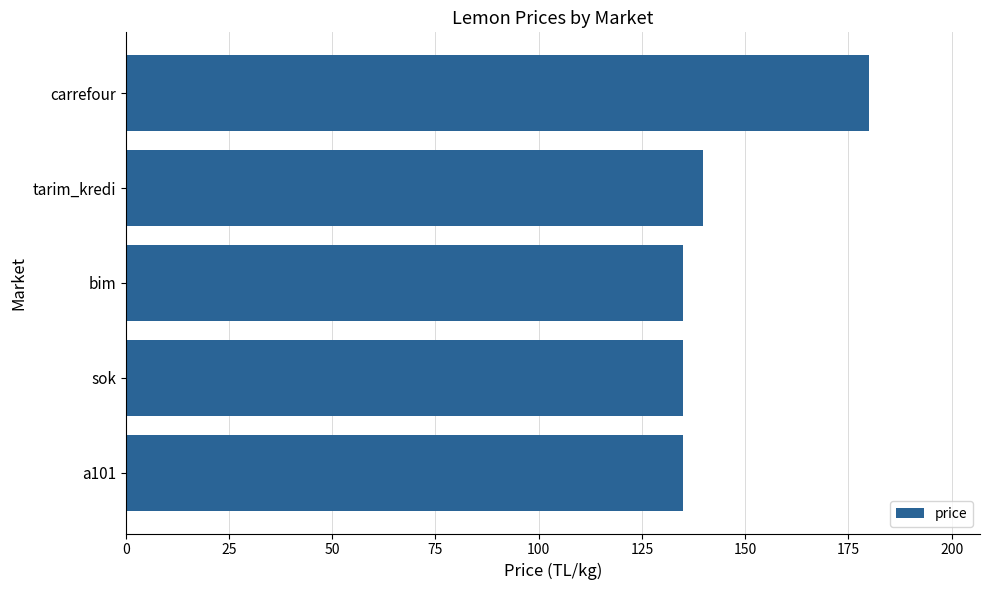

Reading bottom to top, what are all the values shown in this chart?

135.0	135.0	135.0	139.9	179.9